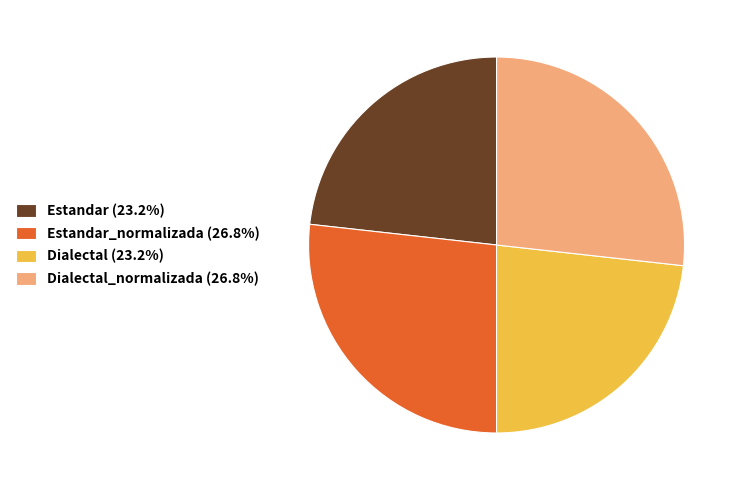

Is there any slice that represents more than half of the pie?

No